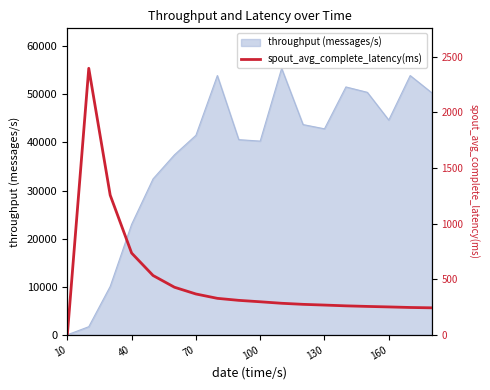

What is the sum of all values?

8734.3